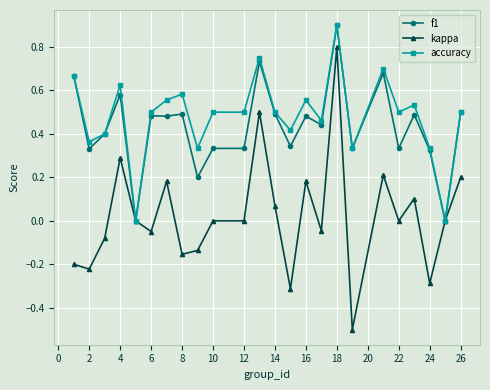

What is the minimum value shown in the chart?

-0.5